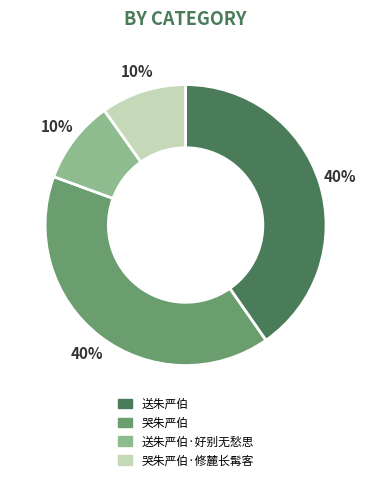

To the nearest percent, what is the average slice percentage?

25%